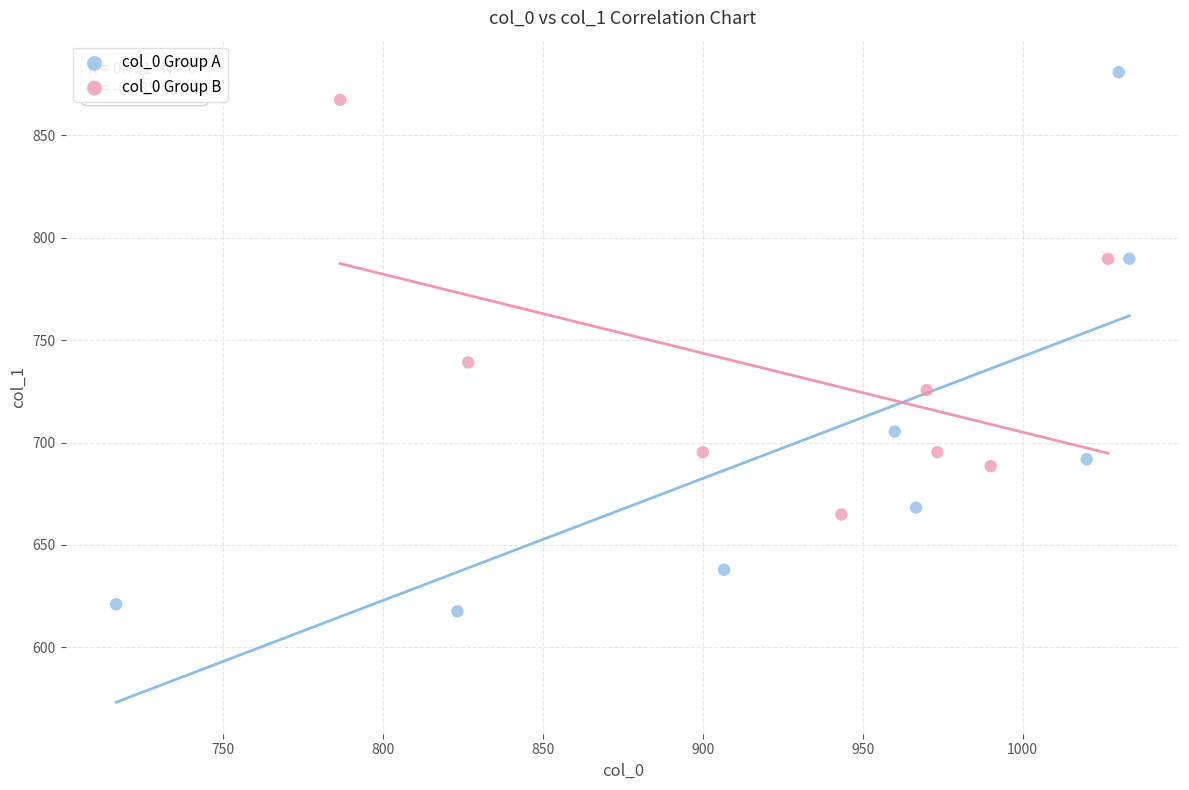

What are all the series names shown in the legend?

col_0 Group A, col_0 Group B